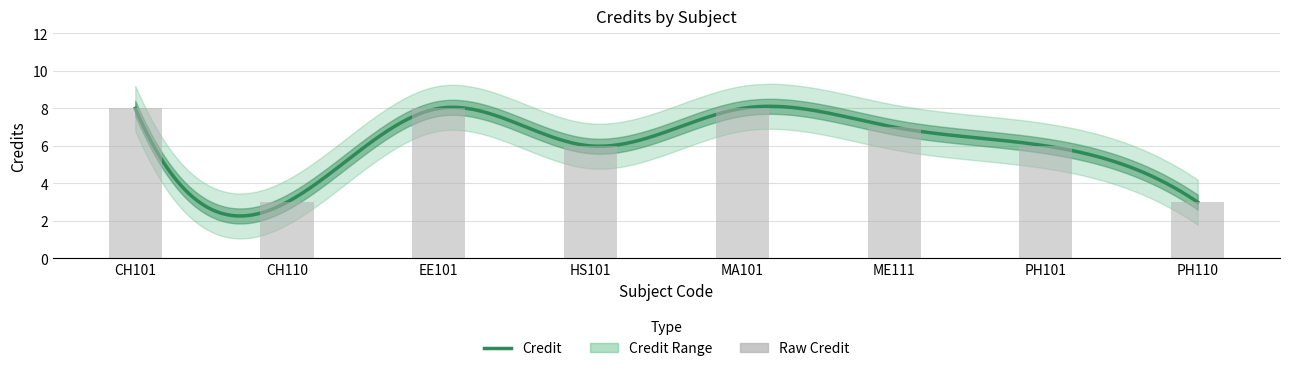

What is the label of the 7th bar from the right?

CH110